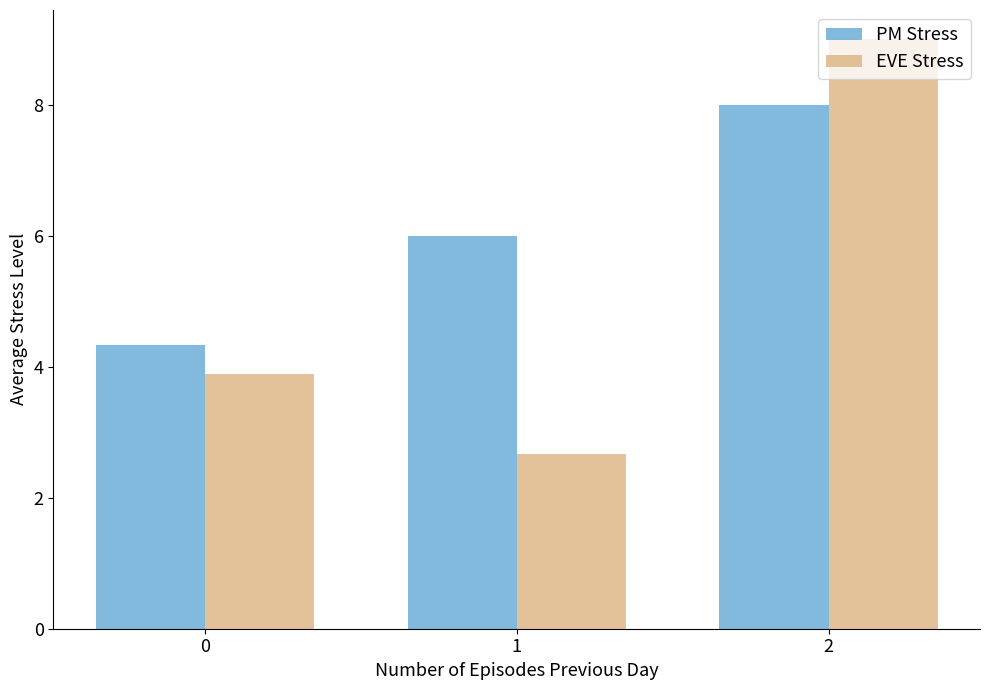

At which label does PM Stress reach its peak?

2